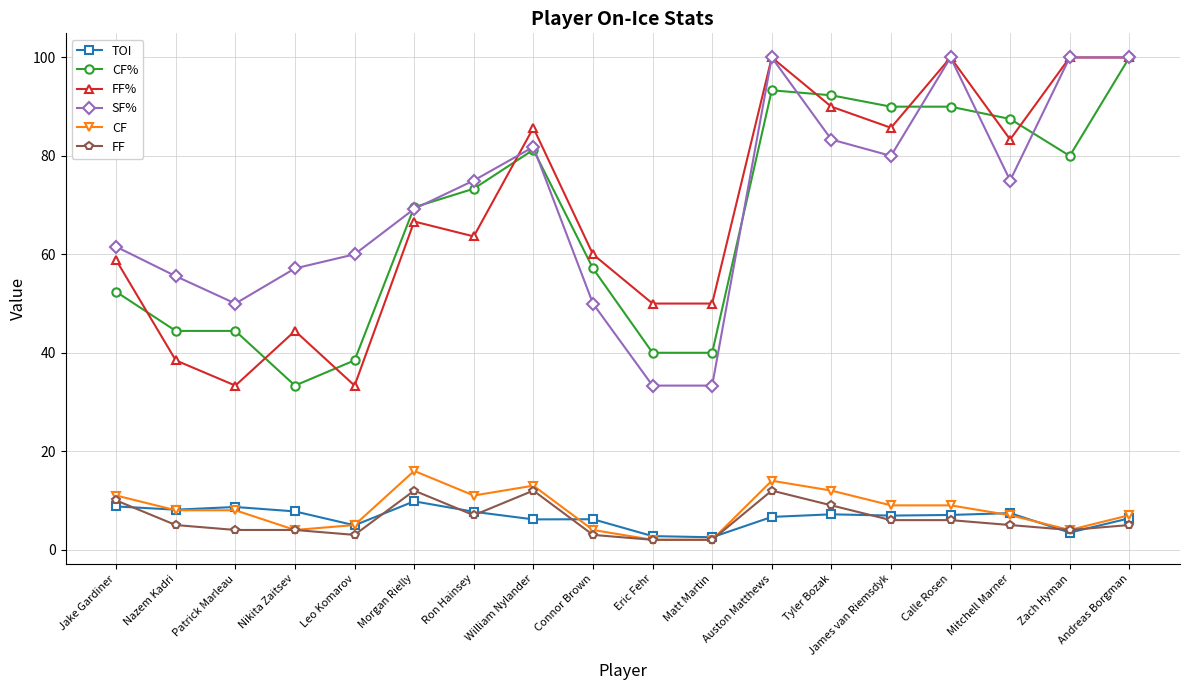

What is the value of the FF% point at the 12th from the left?

100.0